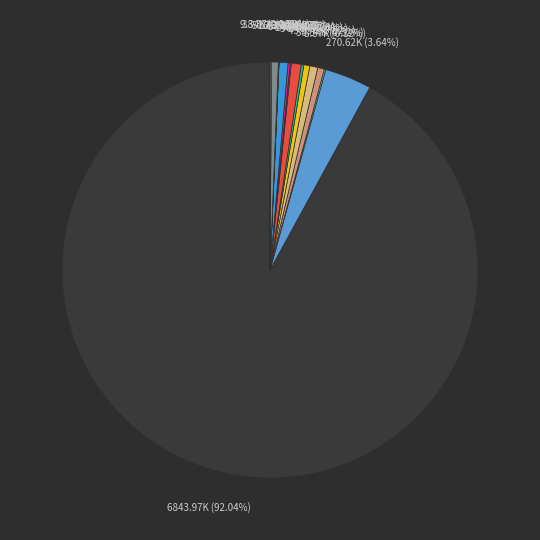

Which slice is the smallest?

نفت و انرژي